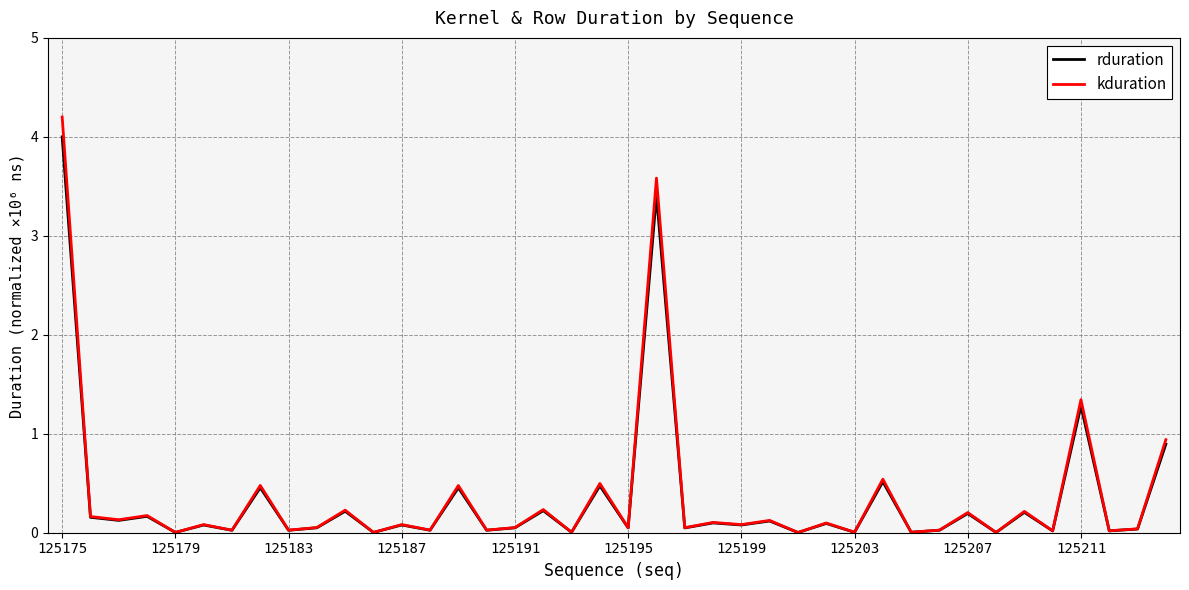

Rank the series by their maximum value, from lowest to highest.

rduration, kduration